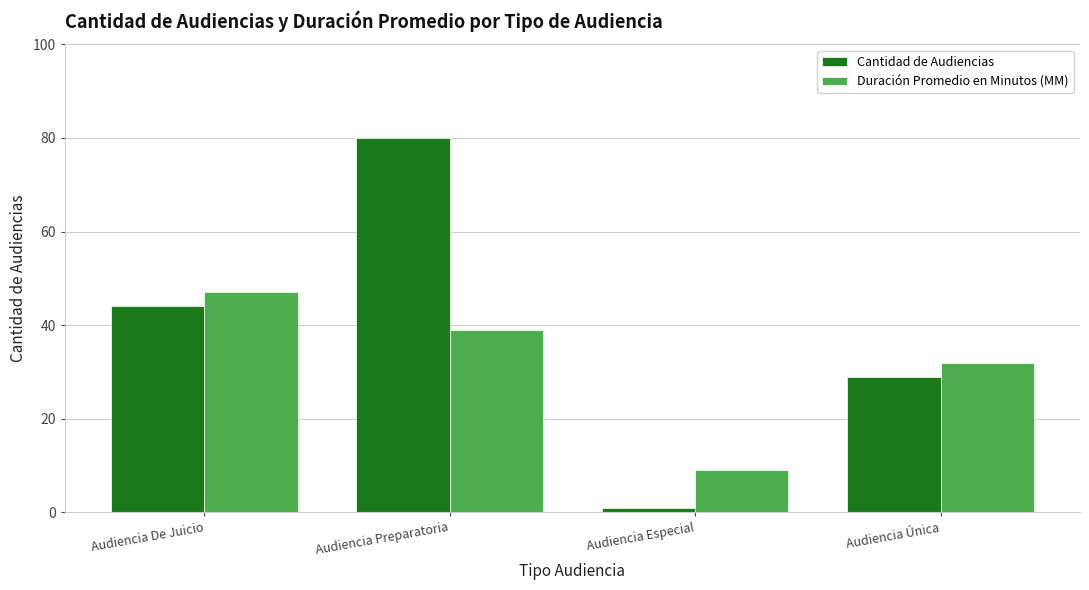

List the series in order of their overall mean, highest first.

Cantidad de Audiencias, Duración Promedio en Minutos (MM)